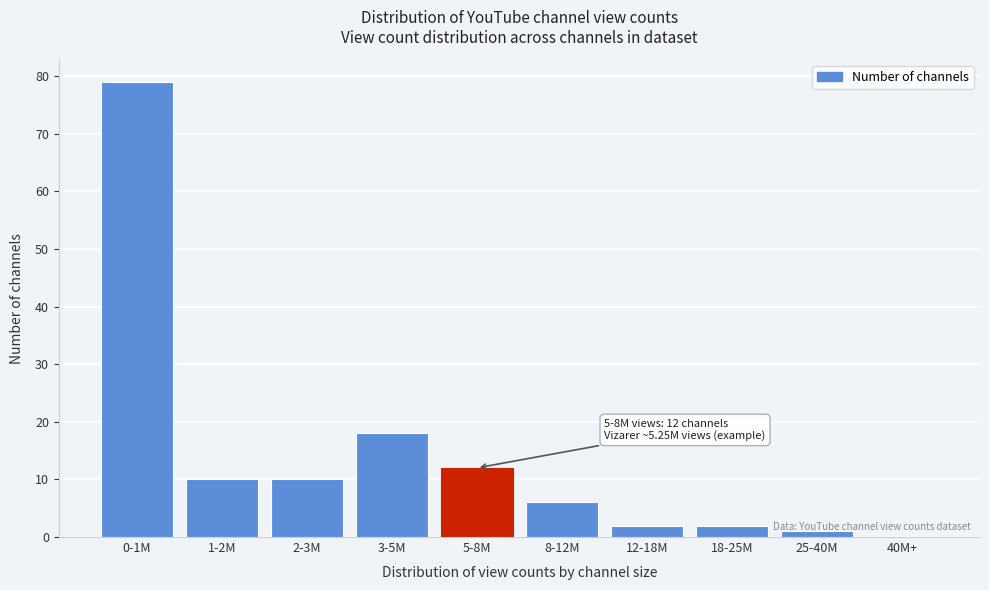

Approximately how many times larger is the value at 2-3M compared to 3-5M?

0.6